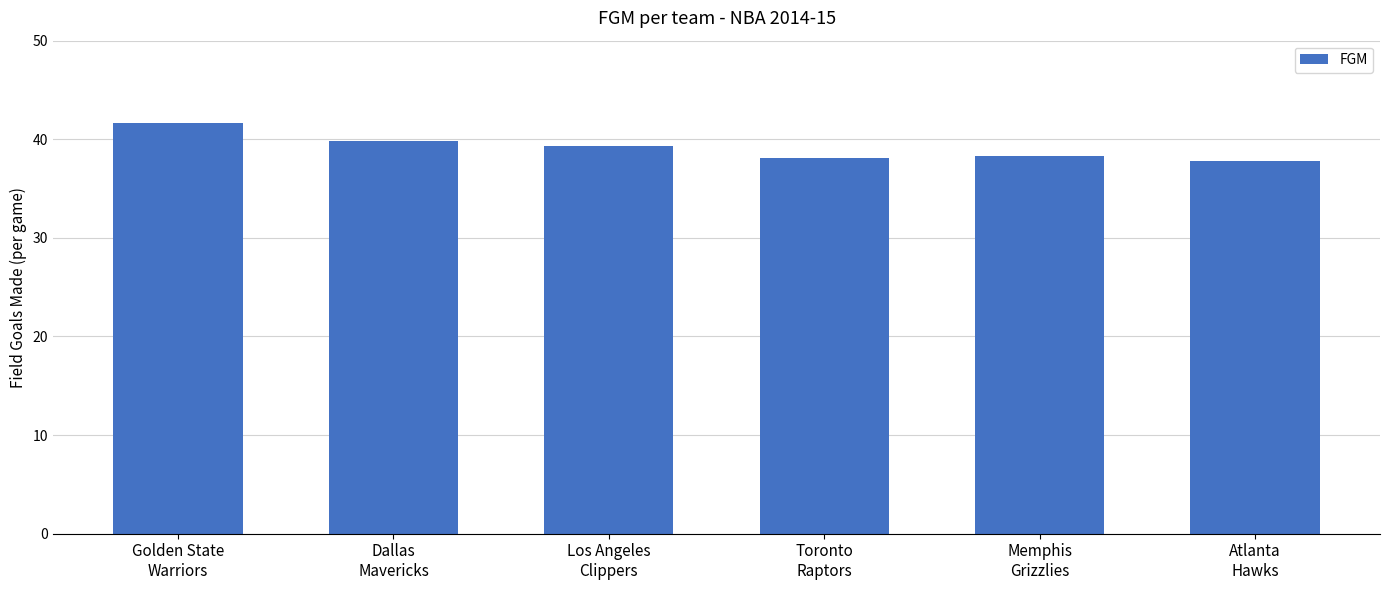

The chart shows a value of 39.8 at Dallas
Mavericks. True or false?

True